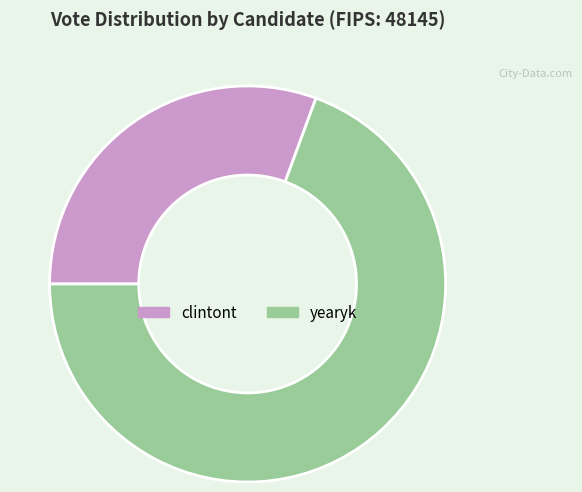

Approximately how many times larger is the value at yearyk compared to clintont?

2.3